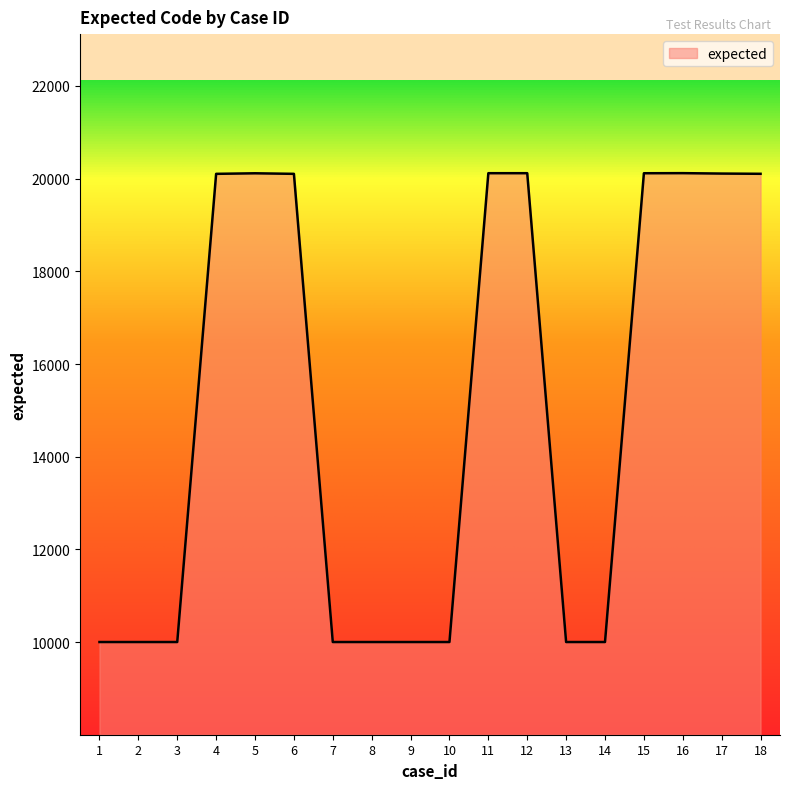

What is the difference between the maximum and second lowest values?

10117